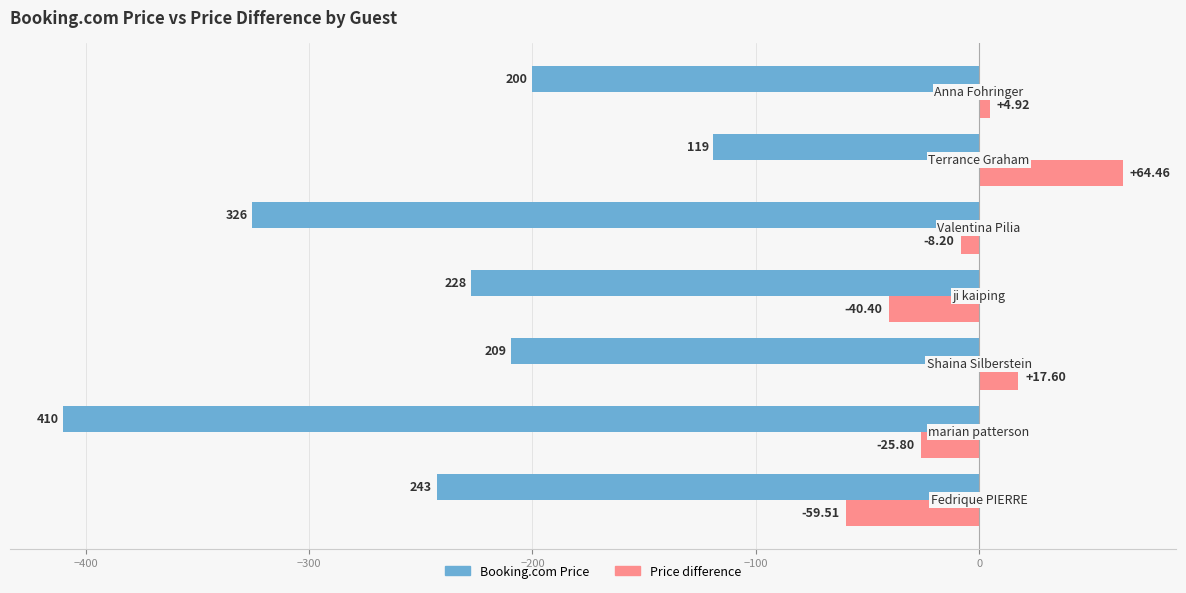

What is the smallest value displayed?

-410.2